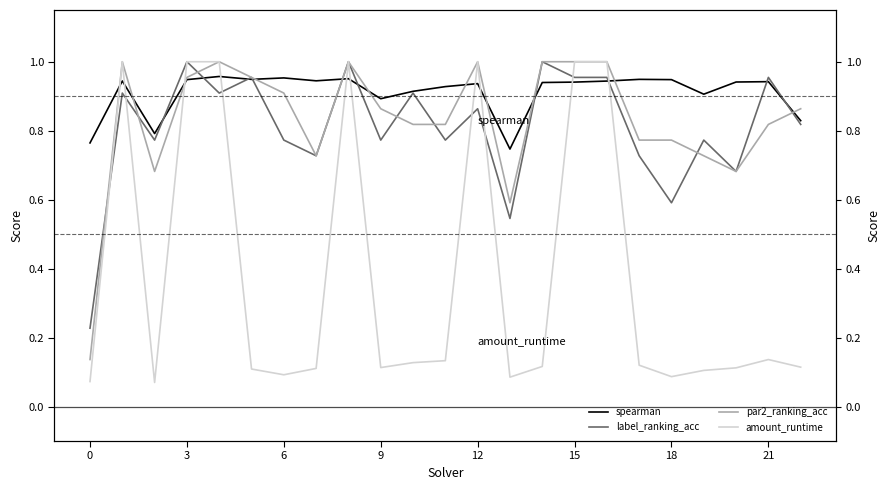

What is the total value across all series at 16?

3.9